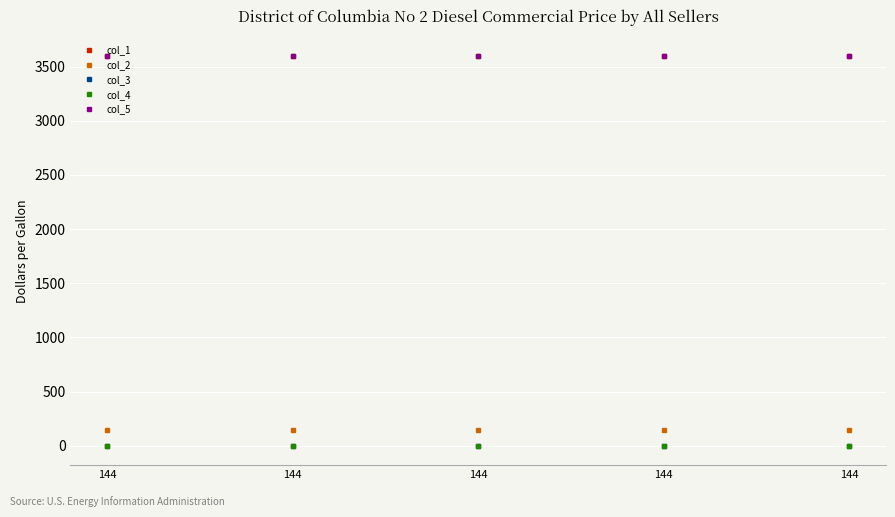

Rank the series at 144 from highest to lowest value.

col_5, col_1, col_2, col_3, col_4